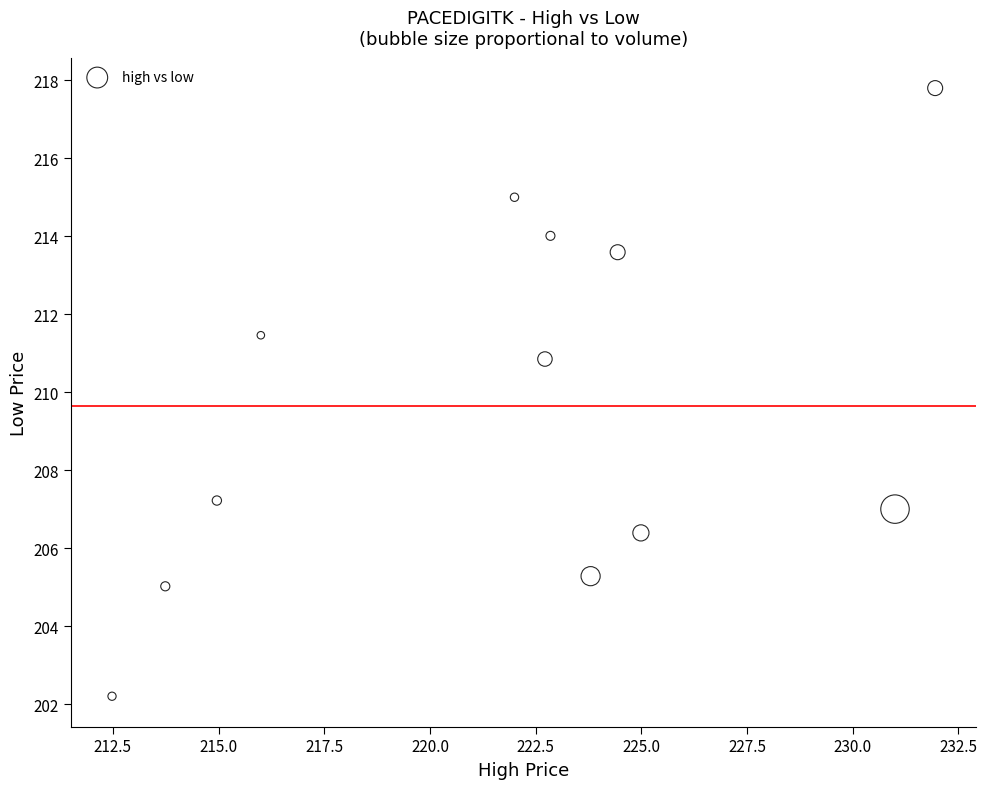

What Y value in the scatter plot is closest to 210?

210.9